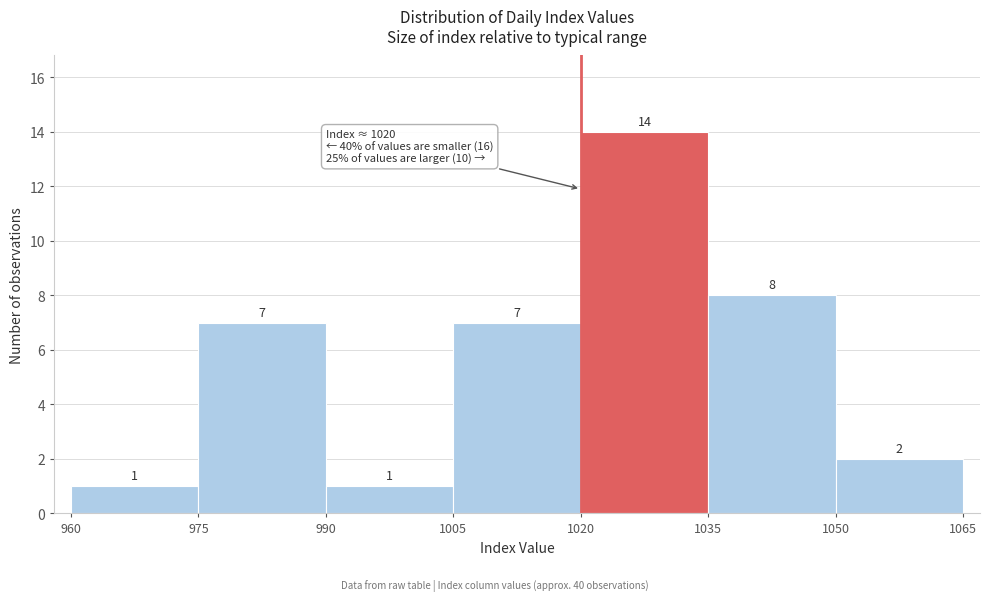

What is the height of the bar covering 990 to 1005 on the x-axis?

1